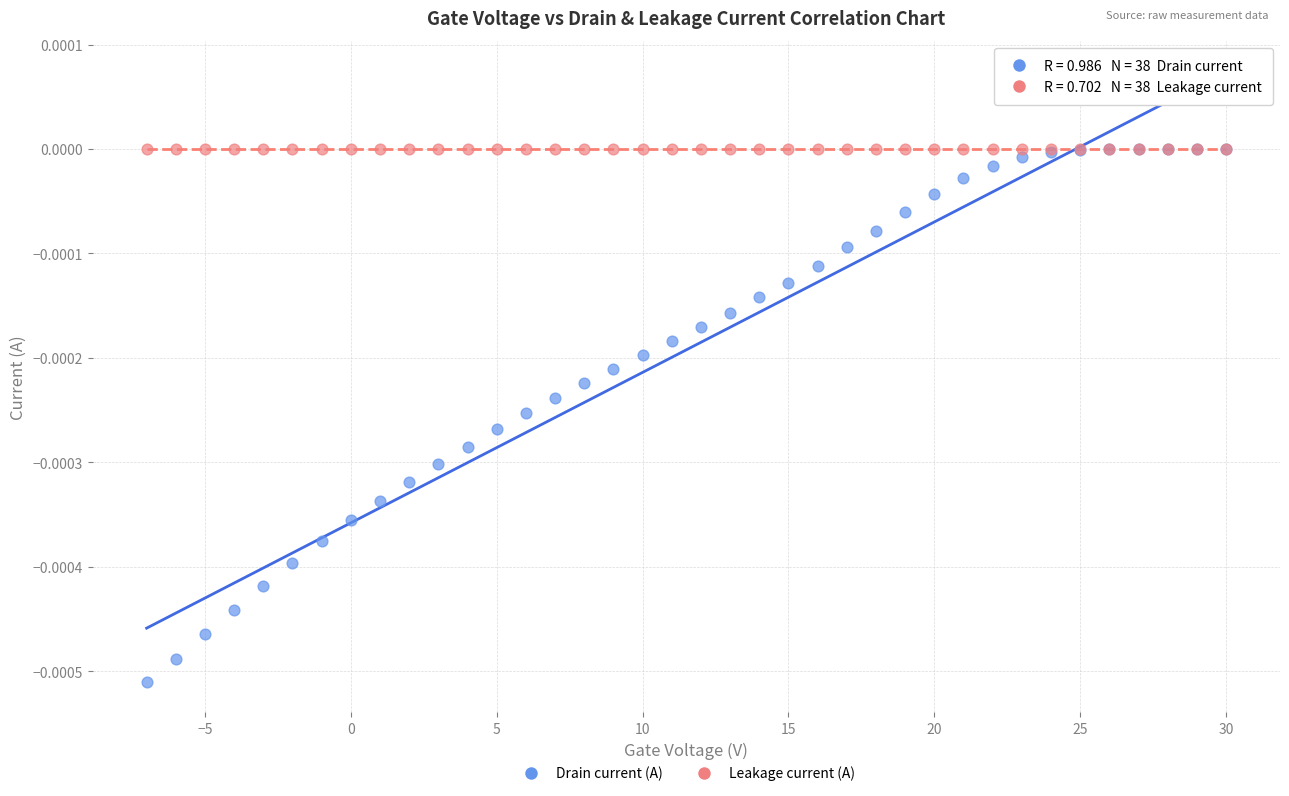

What are all the series names shown in the legend?

Drain current (A), Leakage current (A)